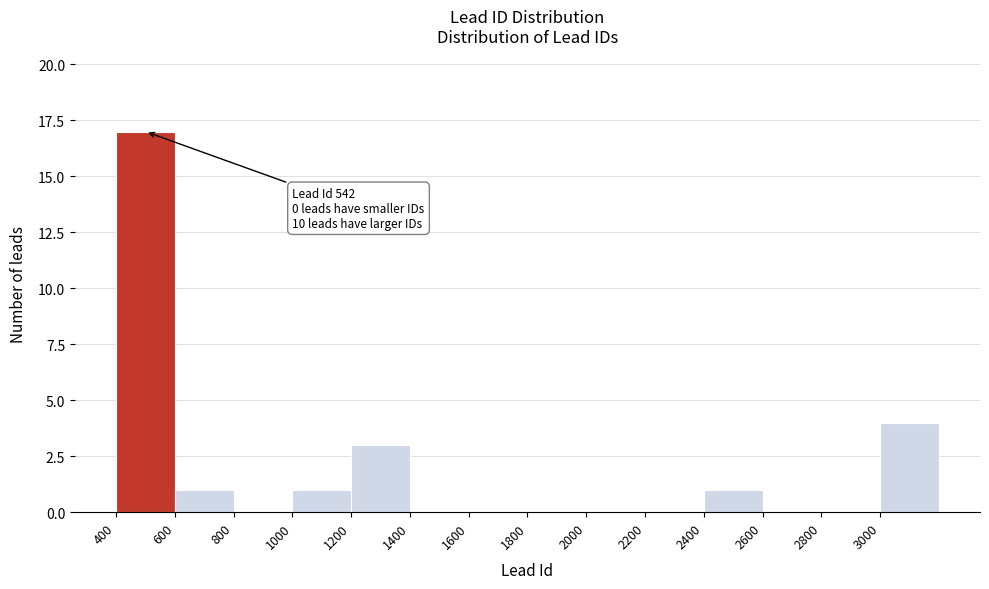

Over which range of the x-axis is the bar tallest?

400 to 600